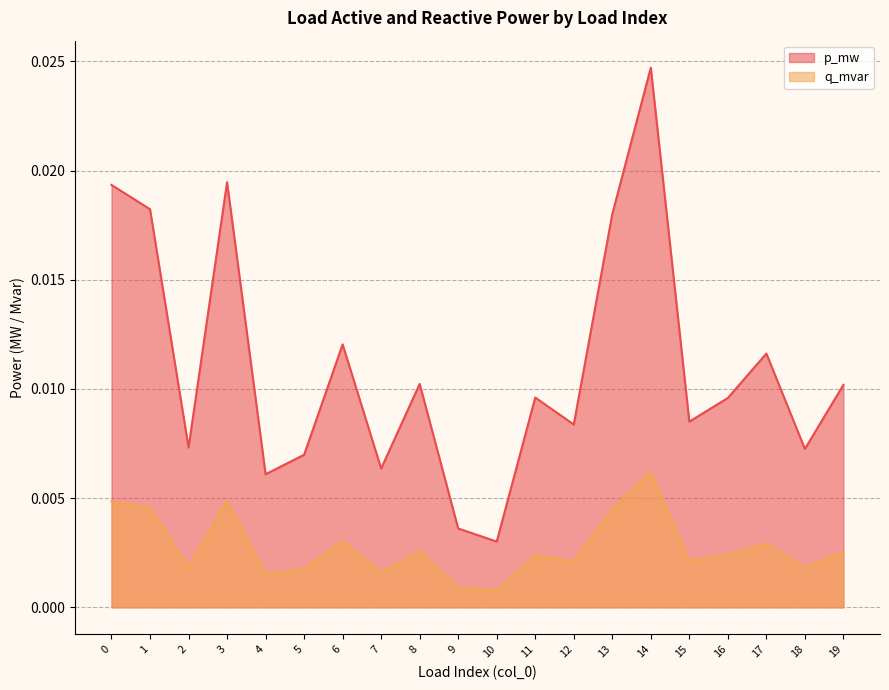

At how many categories does at least one series exceed 0?

20